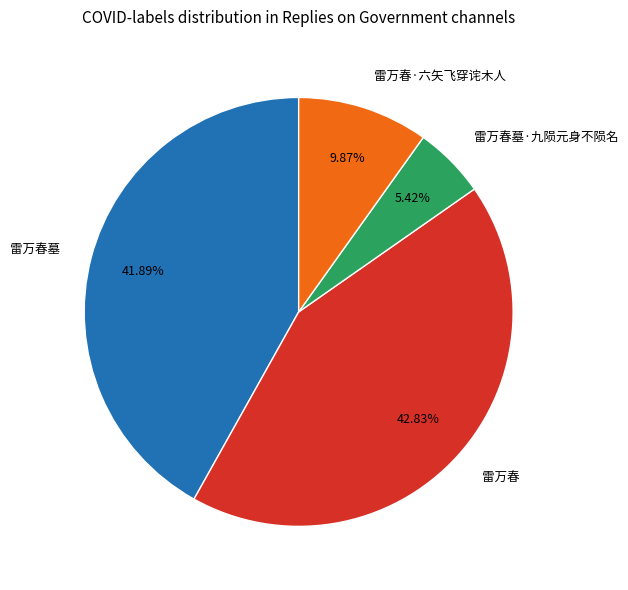

Does any single category account for the majority?

No